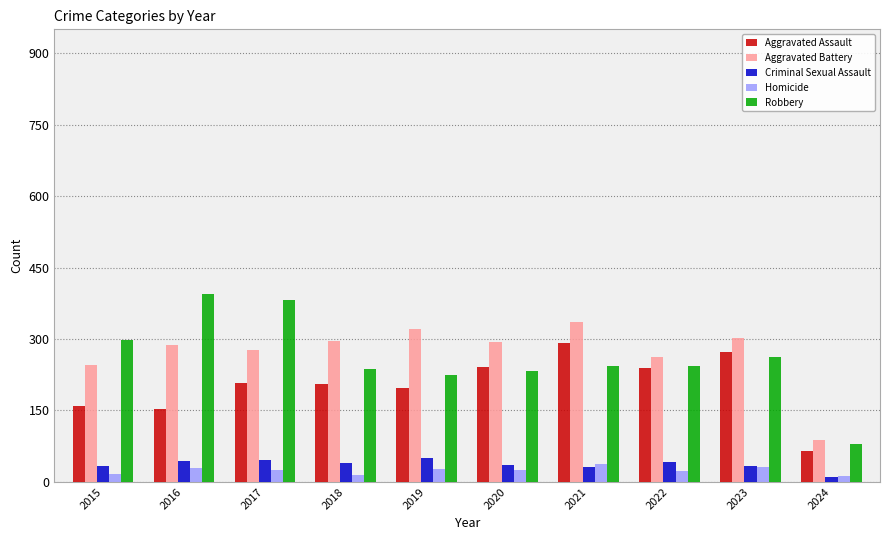

The Robbery series shows 327 at 2019. True or false?

False